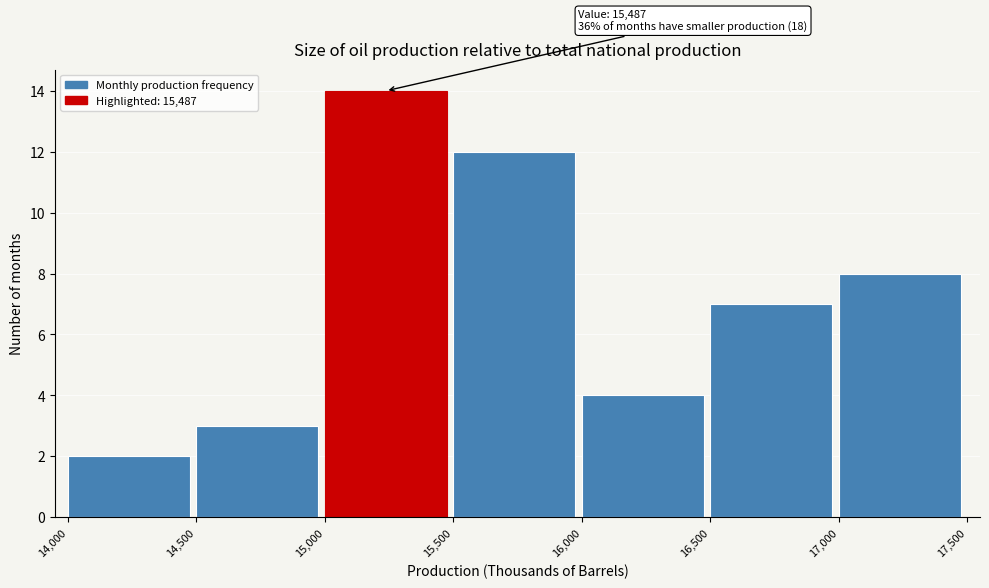

Over which range of the x-axis is the bar tallest?

15,000 to 15,500